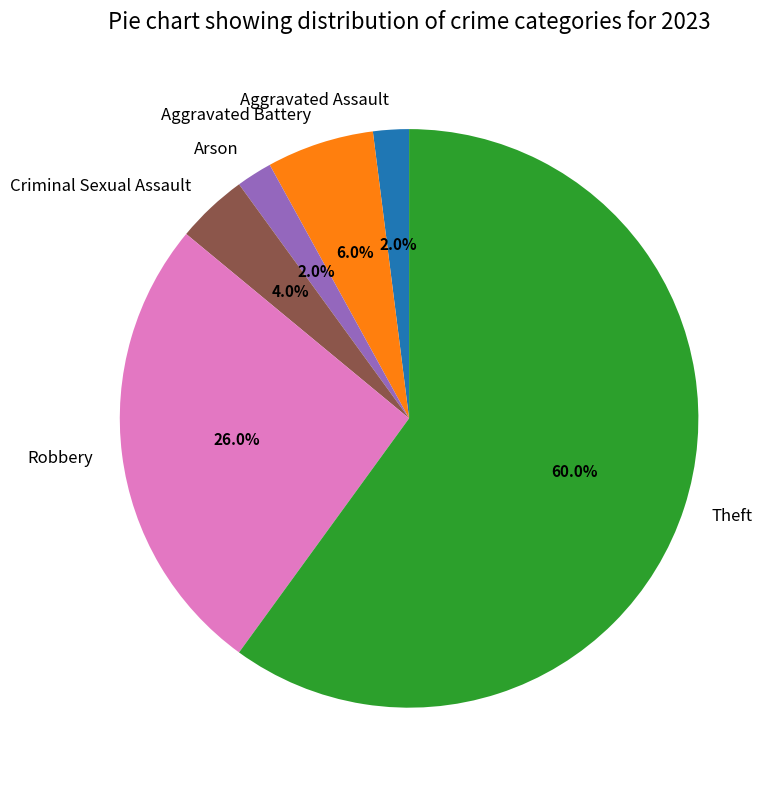

True or false: Robbery accounts for 32% of the total.

False